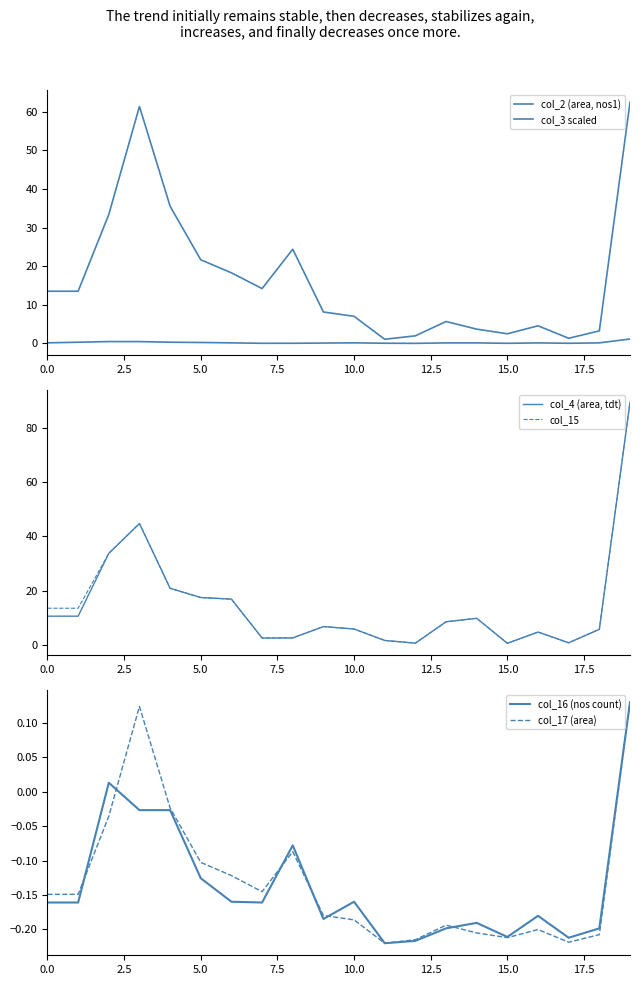

Is it true that col_17 (area) equals -0.1 at 9?

False